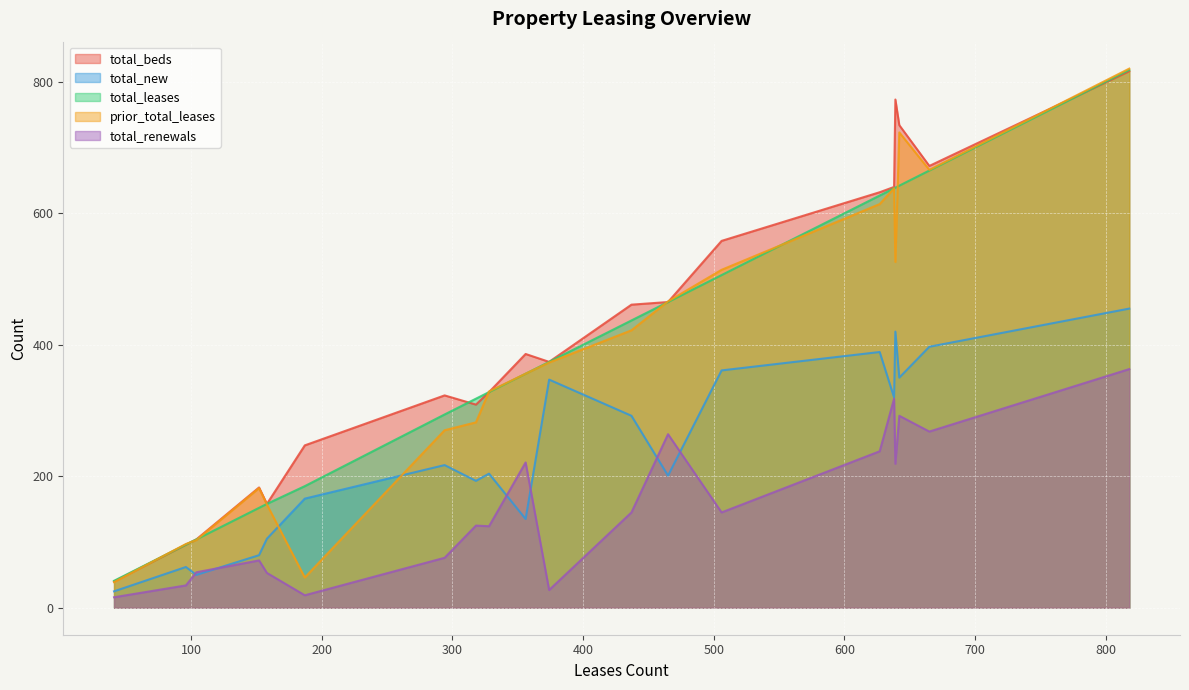

List the series in order of their peak value, highest first.

prior_total_leases, total_leases, total_beds, total_new, total_renewals